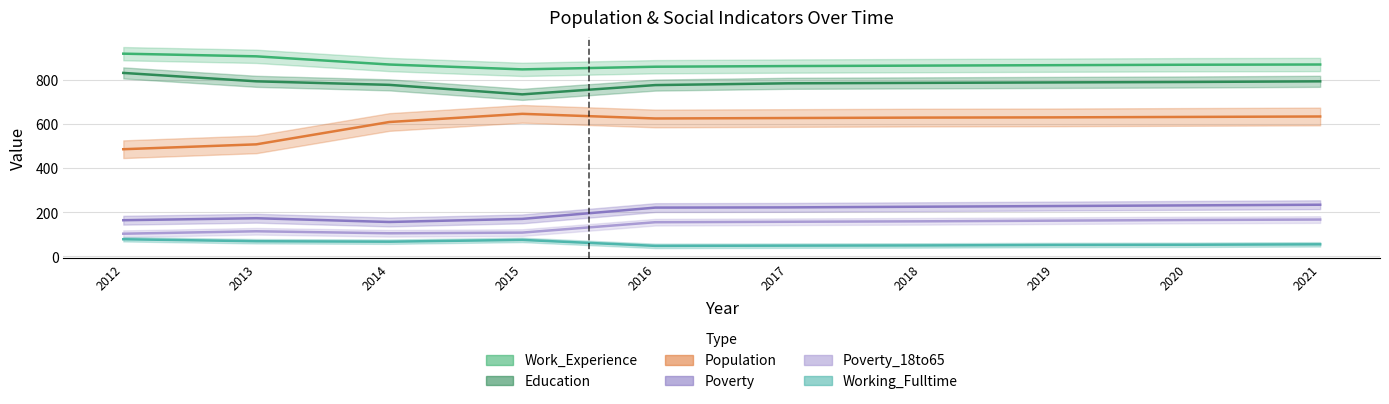

Is the value of Education at 2015 greater than the value of Work_Experience at 2013?

No